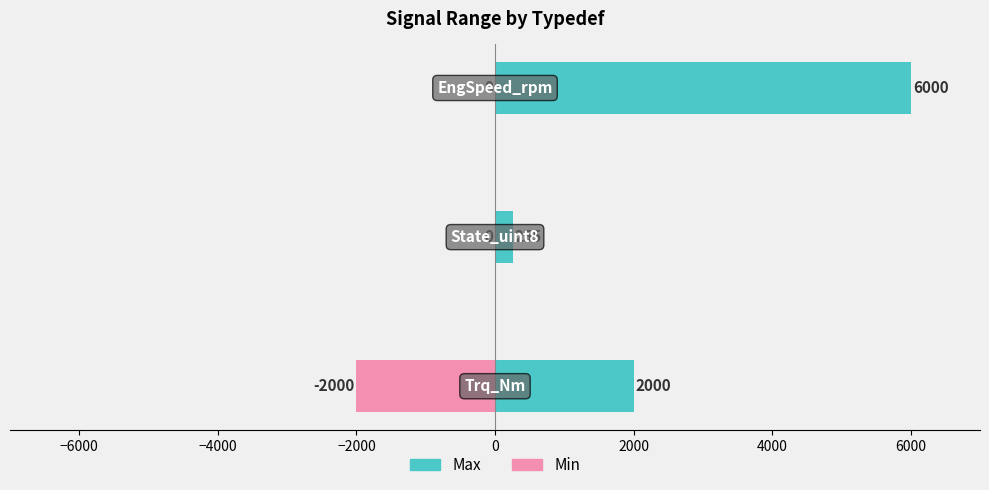

What is the highest value of the Max series?

6000